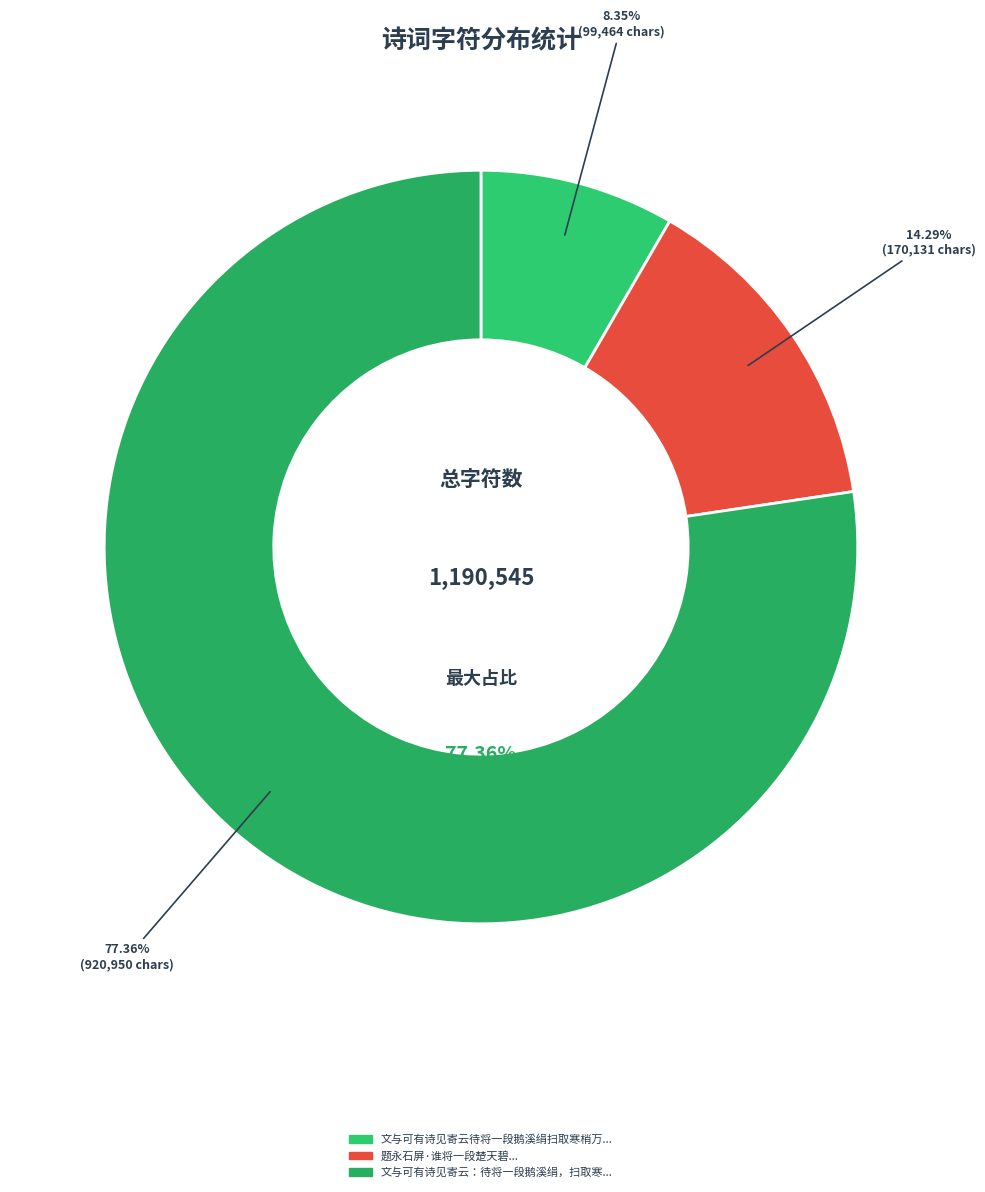

What percentage do 文与可有诗见寄云：待将一段鹅溪绢，扫取寒梢万尺长。次韵答之 and 文与可有诗见寄云待将一段鹅溪绢扫取寒梢万 together represent?

85.7%